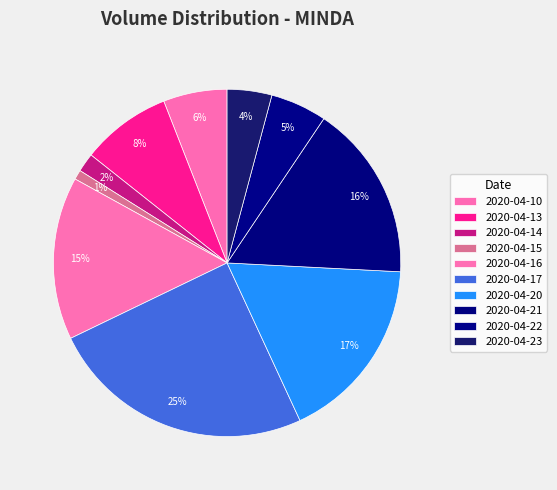

How many slices are in this pie chart?

10